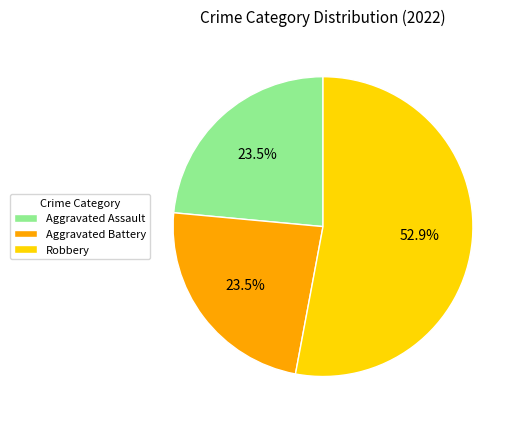

What is the largest slice in the pie chart?

Robbery